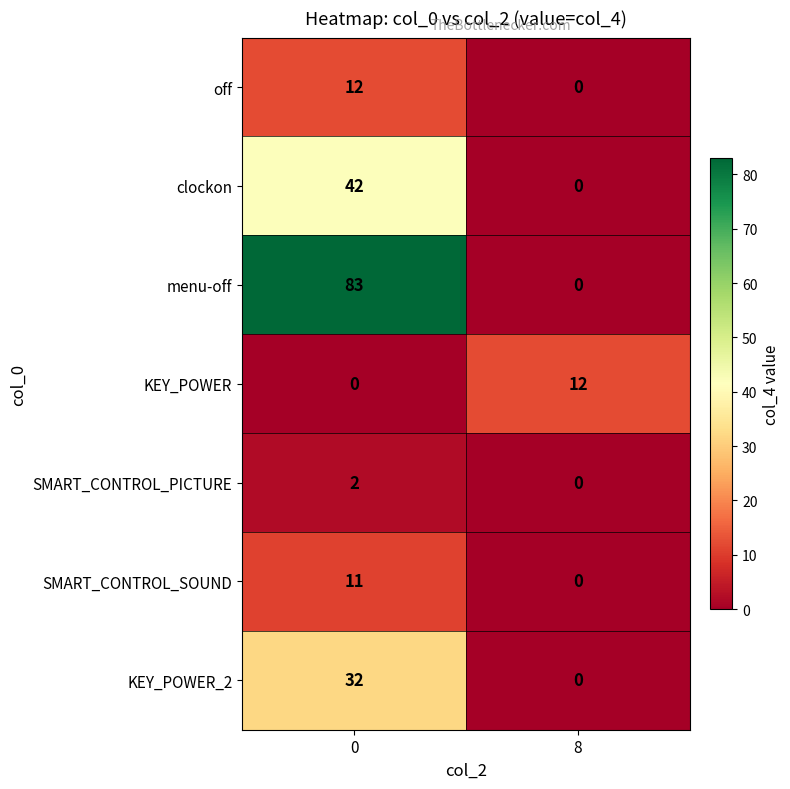

Reading left to right, transcribe all the data shown in this chart.

off: 0=12	8=0
clockon: 0=42	8=0
menu-off: 0=83	8=0
KEY_POWER: 0=0	8=12
SMART_CONTROL_PICTURE: 0=2	8=0
SMART_CONTROL_SOUND: 0=11	8=0
KEY_POWER_2: 0=32	8=0